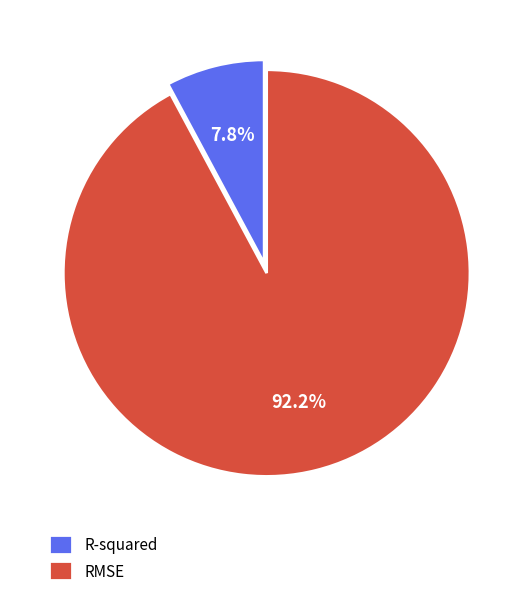

Count the number of slices in the pie.

2